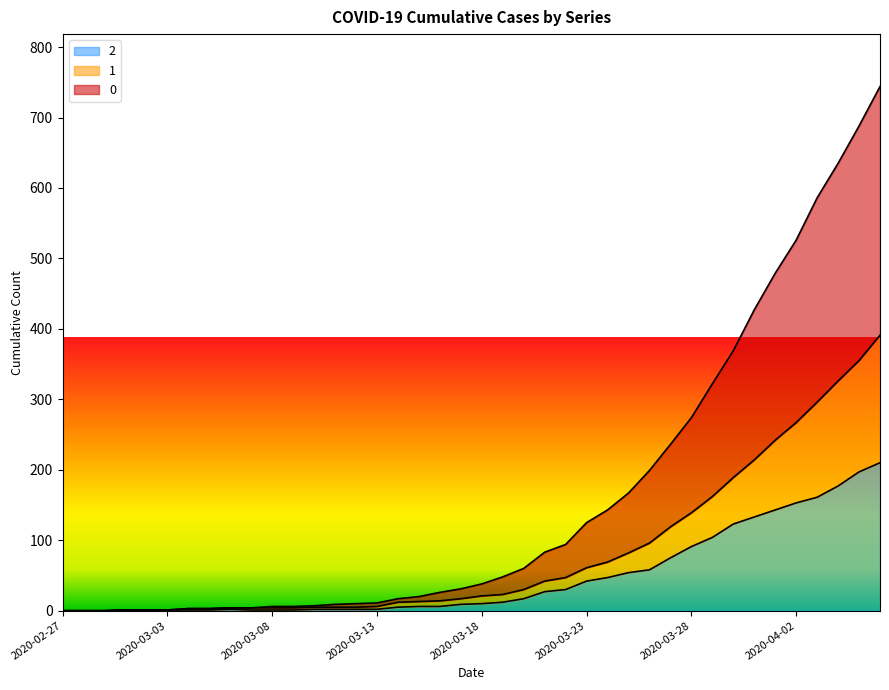

How many lines are shown in the chart?

3